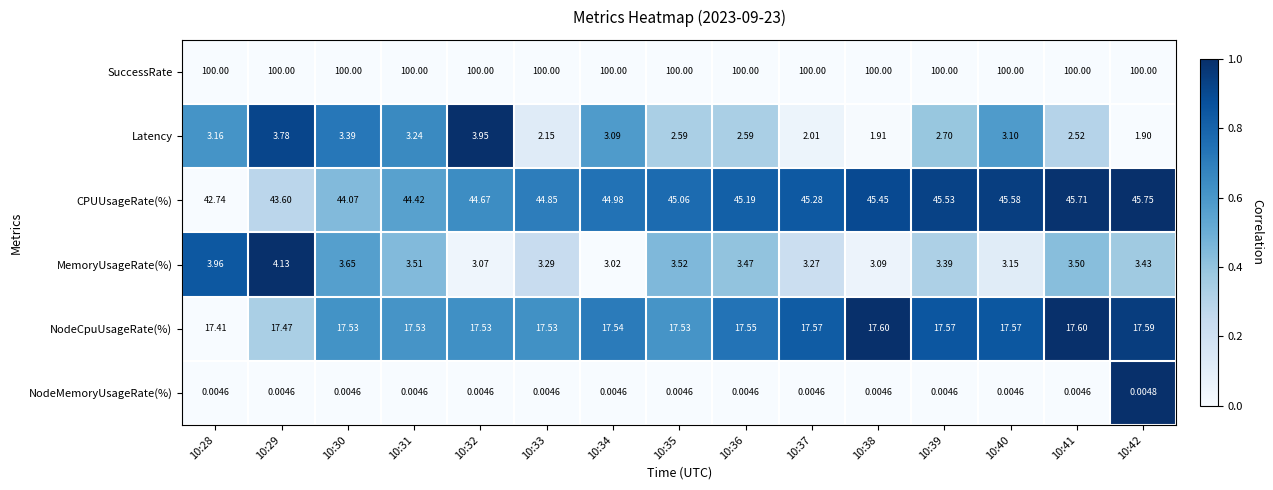

Which series has the largest range (max minus min)?

CPUUsageRate(%)